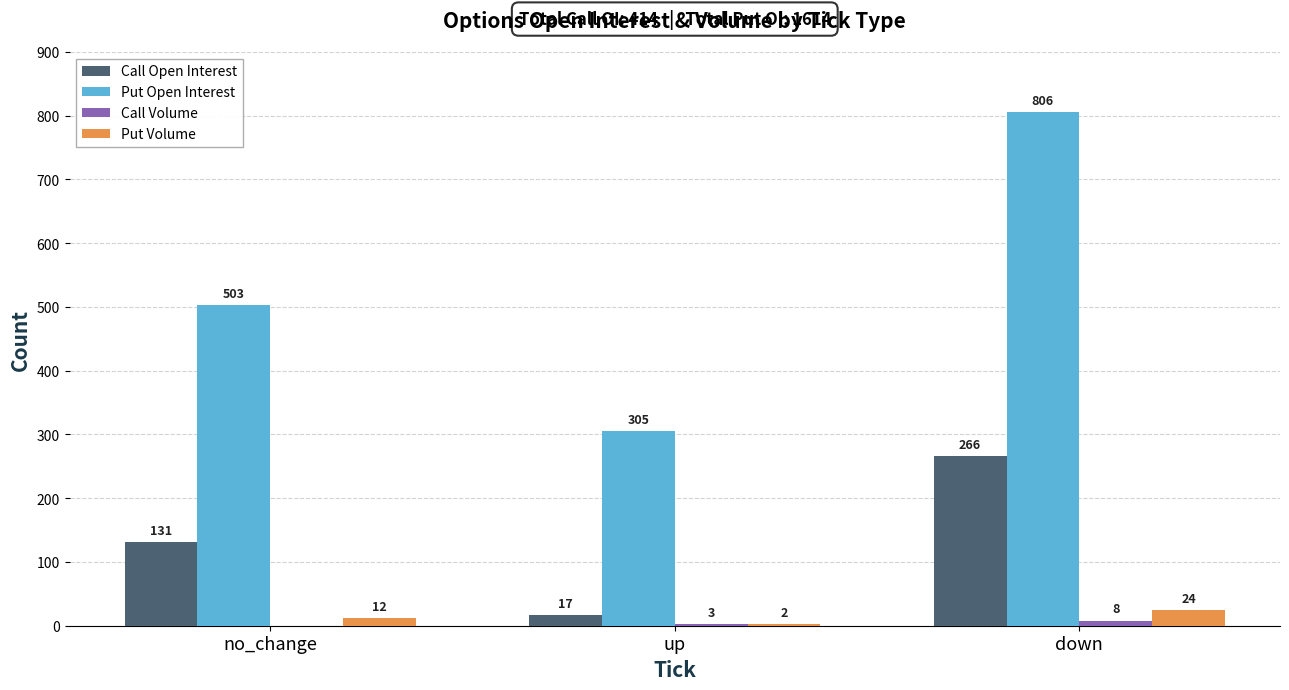

Are the bars grouped side by side (vs. stacked)?

Yes